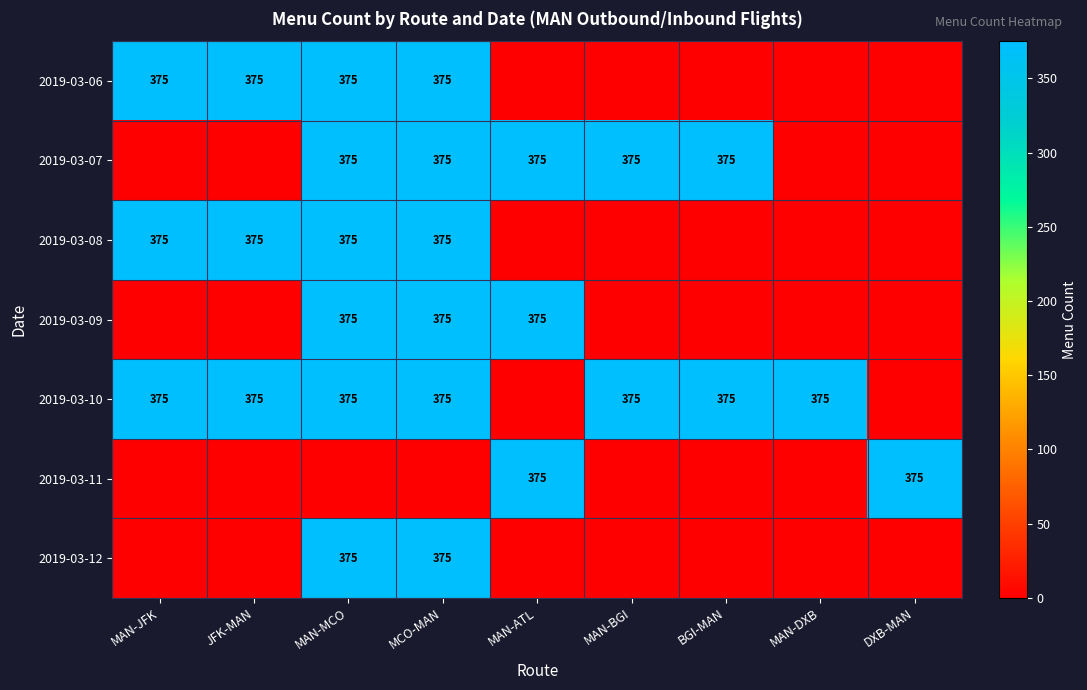

True or false: 2019-03-11 has a value of 375 at DXB-MAN.

True